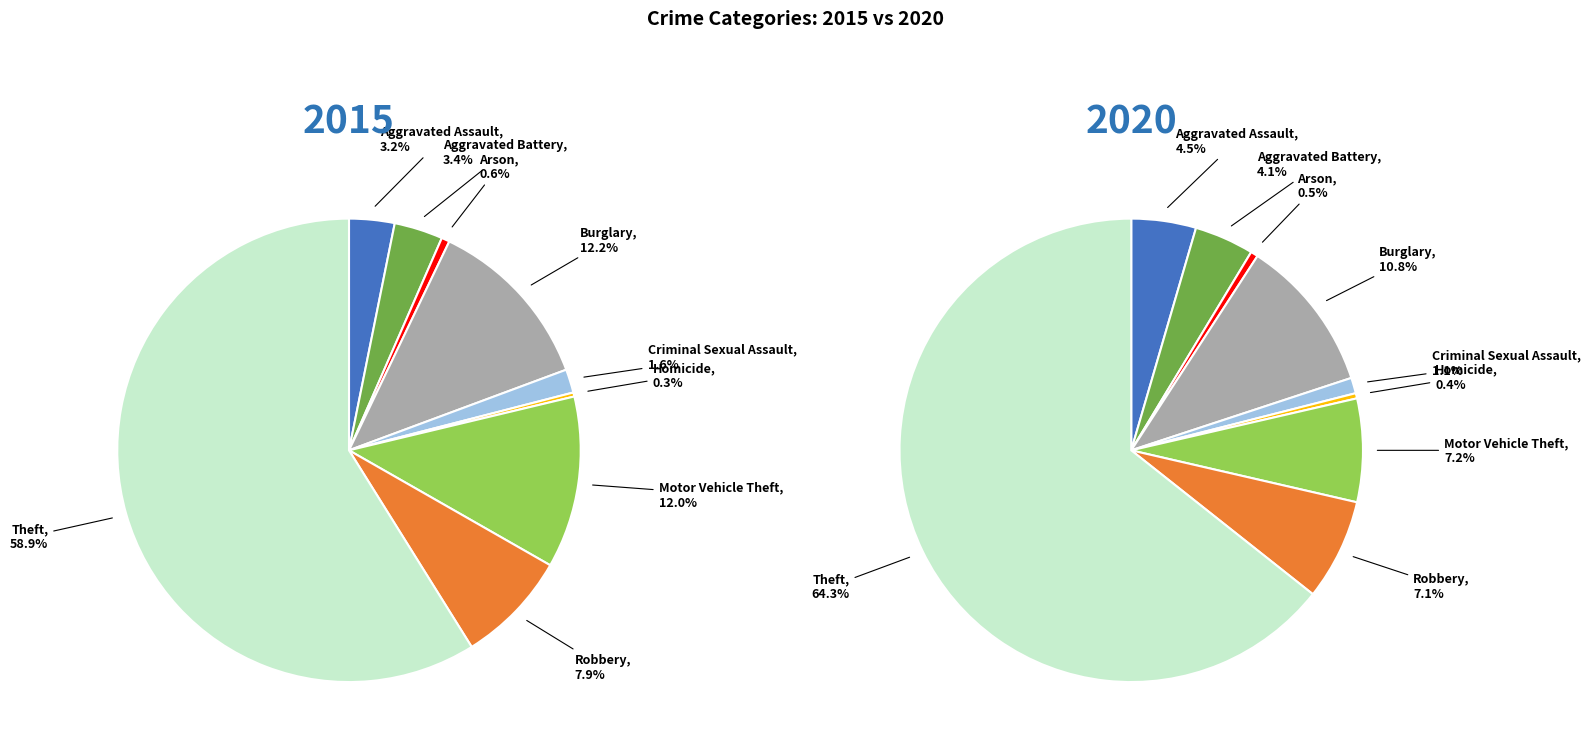

Count the number of slices in the pie.

9